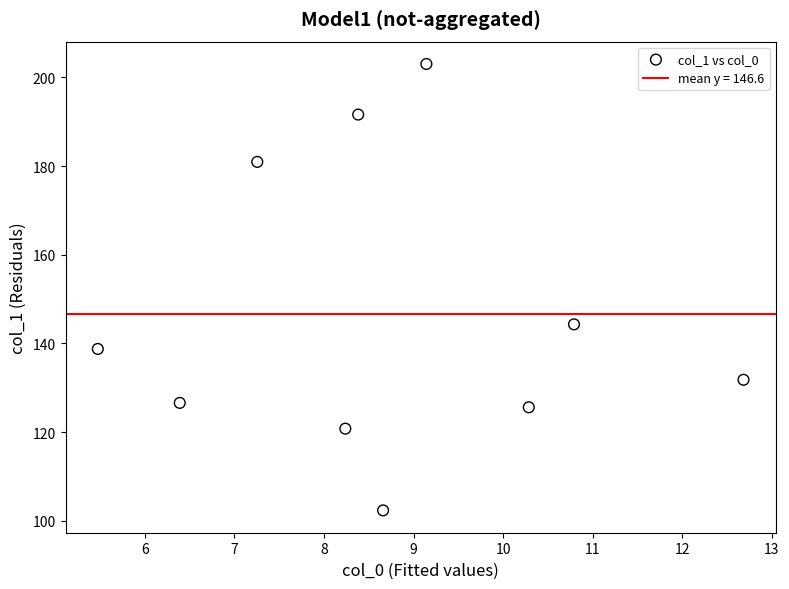

What is the average Y value?

146.6